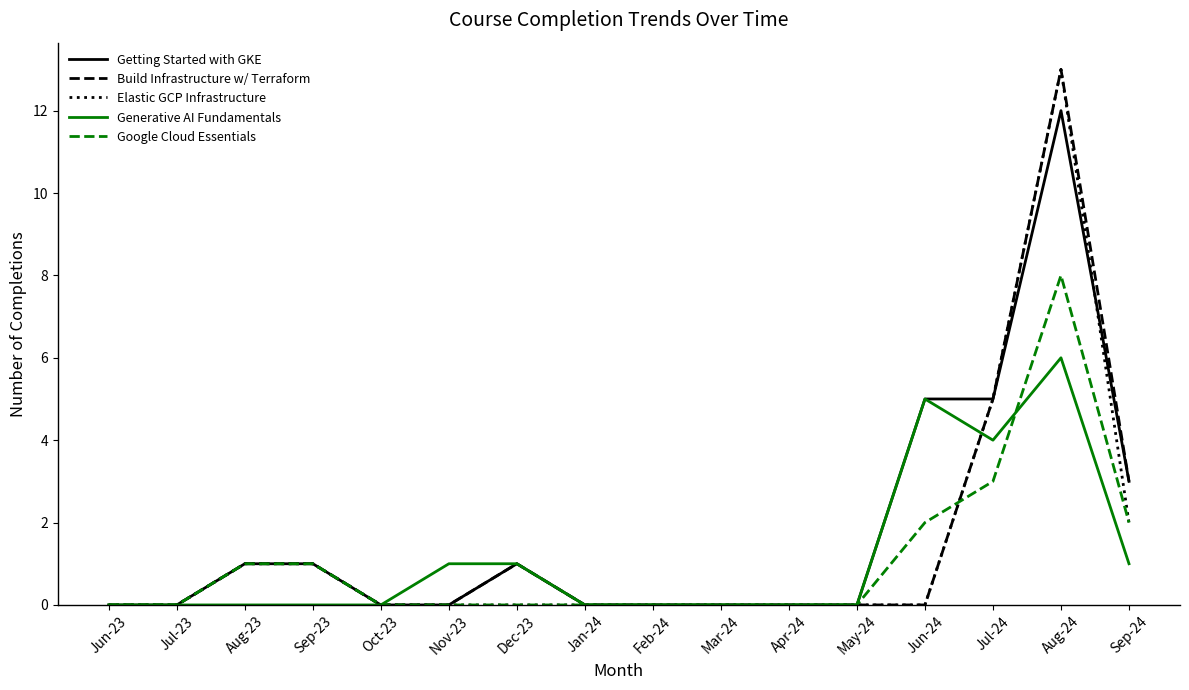

At how many categories does at least one series exceed 2?

4